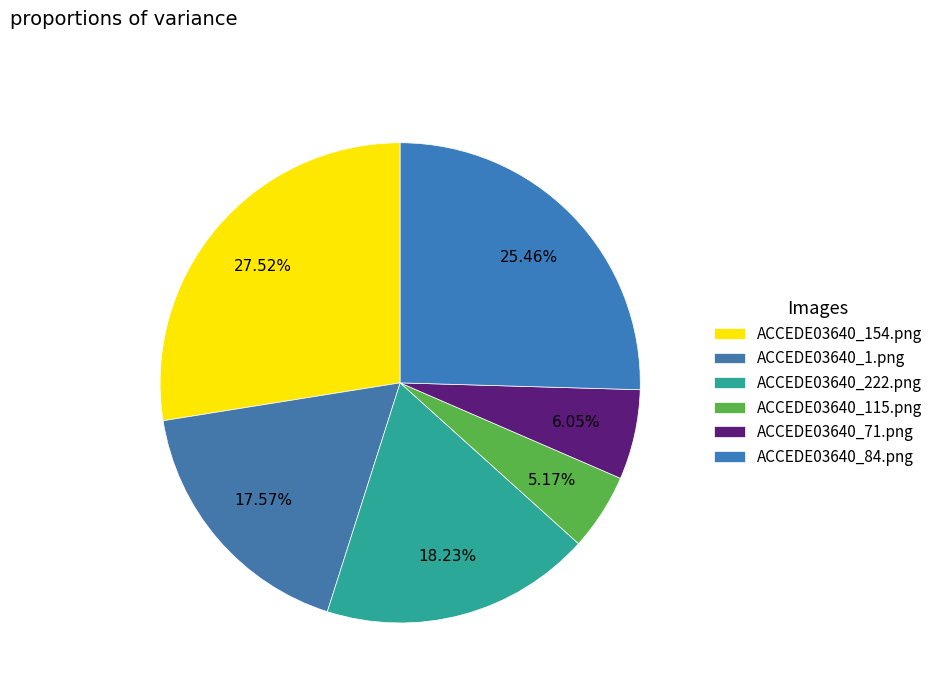

Between ACCEDE03640_115.png and ACCEDE03640_154.png, which is larger?

ACCEDE03640_154.png